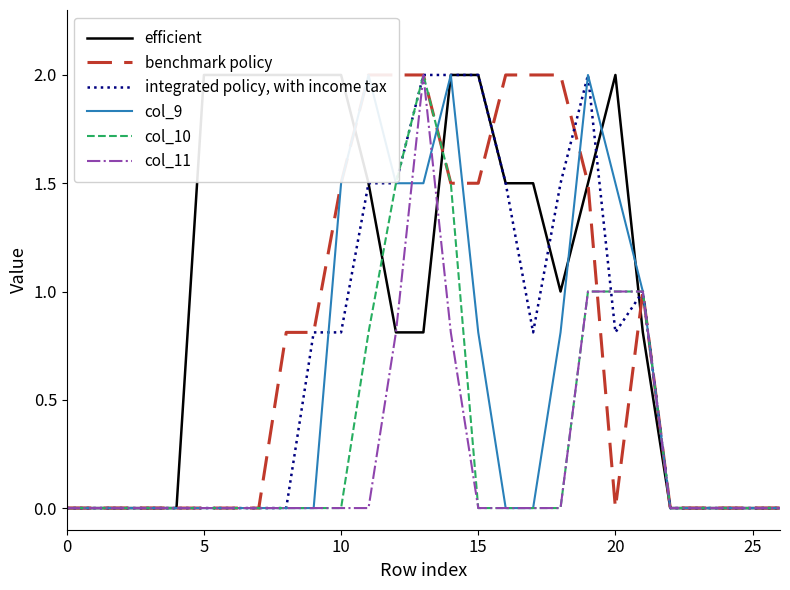

Where do col_10 and col_9 first cross each other?

13 and 14